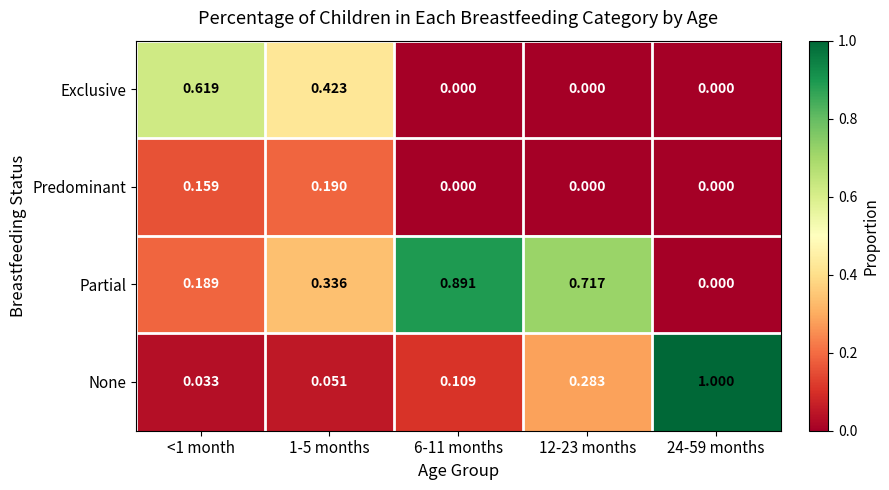

List the series in order of their overall mean, lowest first.

Predominant, Exclusive, None, Partial